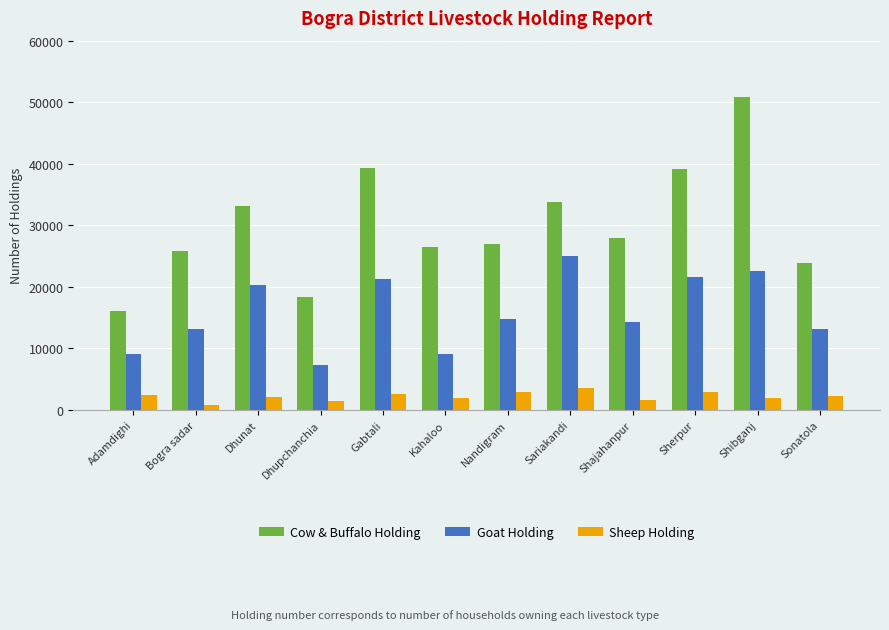

Are the bars horizontal?

No